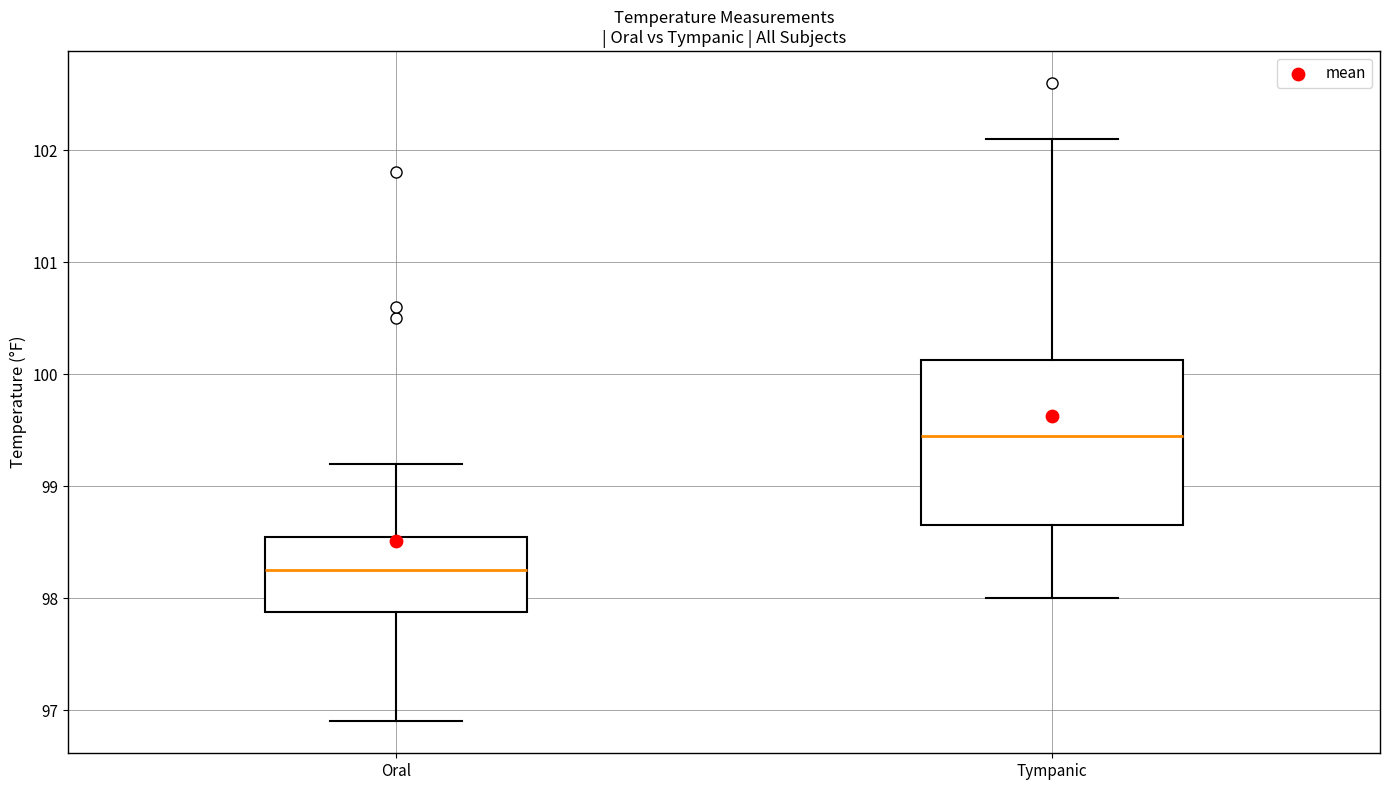

Which box has the lowest median line?

Oral